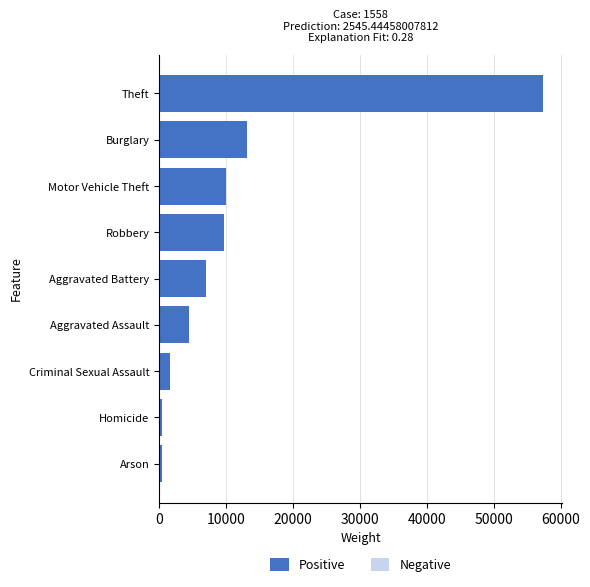

Which category has the highest value across all series?

Theft